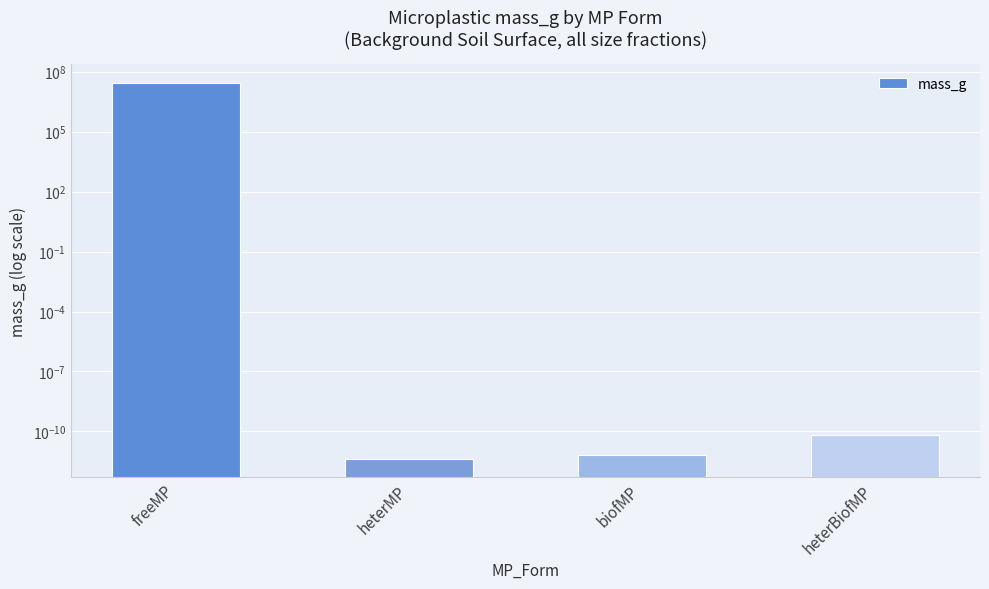

How many bars are there in total?

4